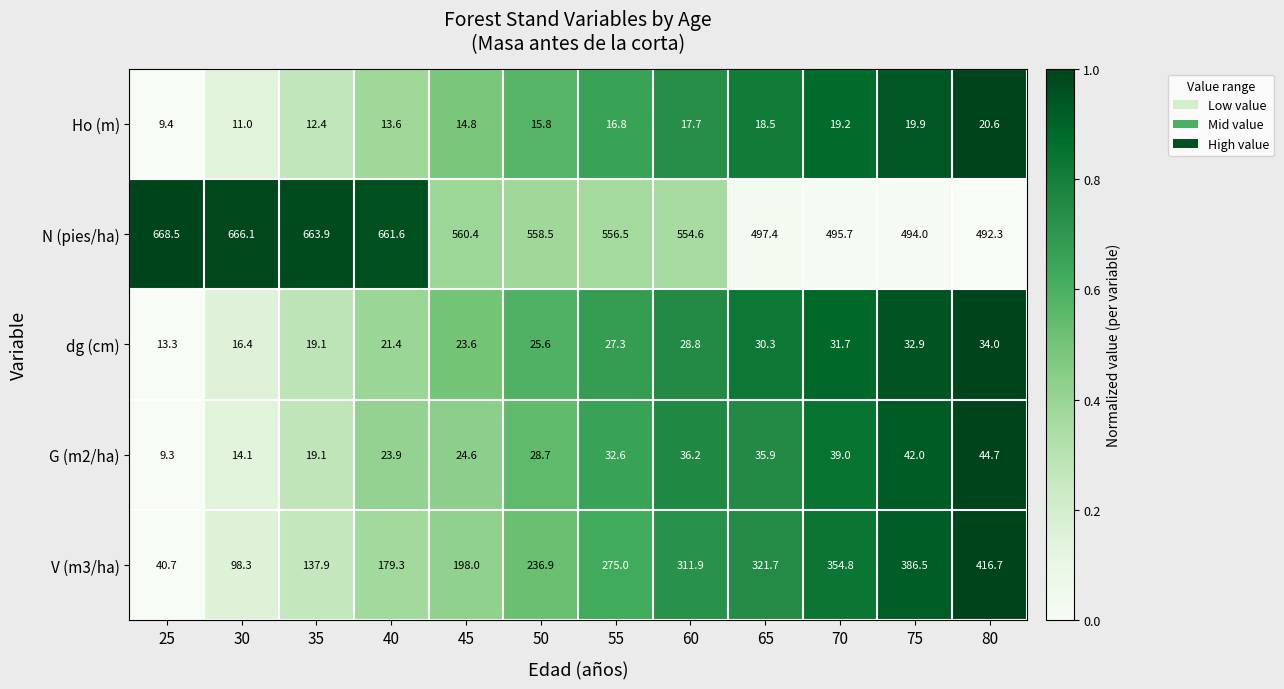

What is the sum of all N (pies/ha) values?

6869.5